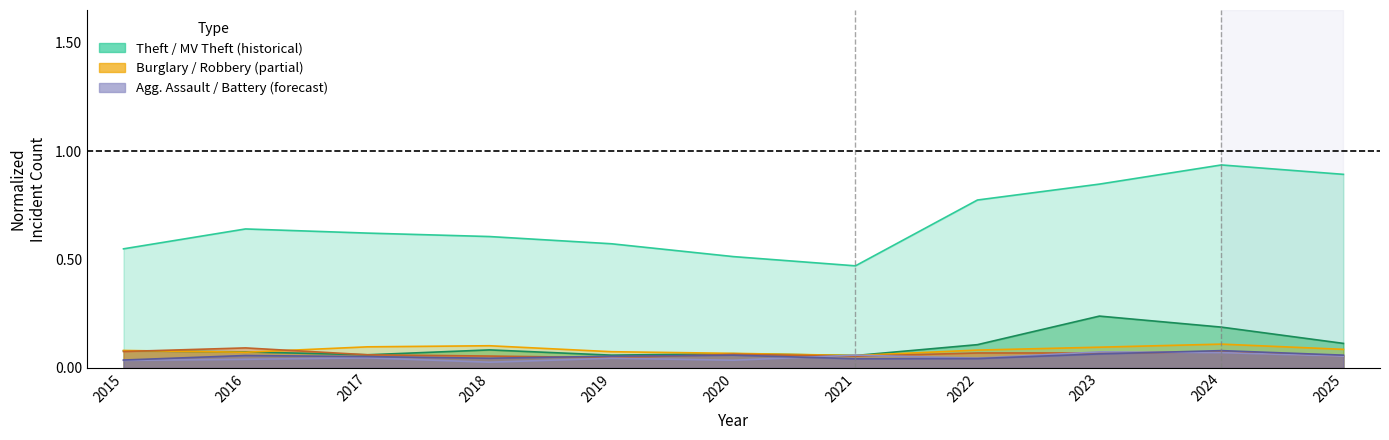

At which category is the sum across all series the highest?

2024